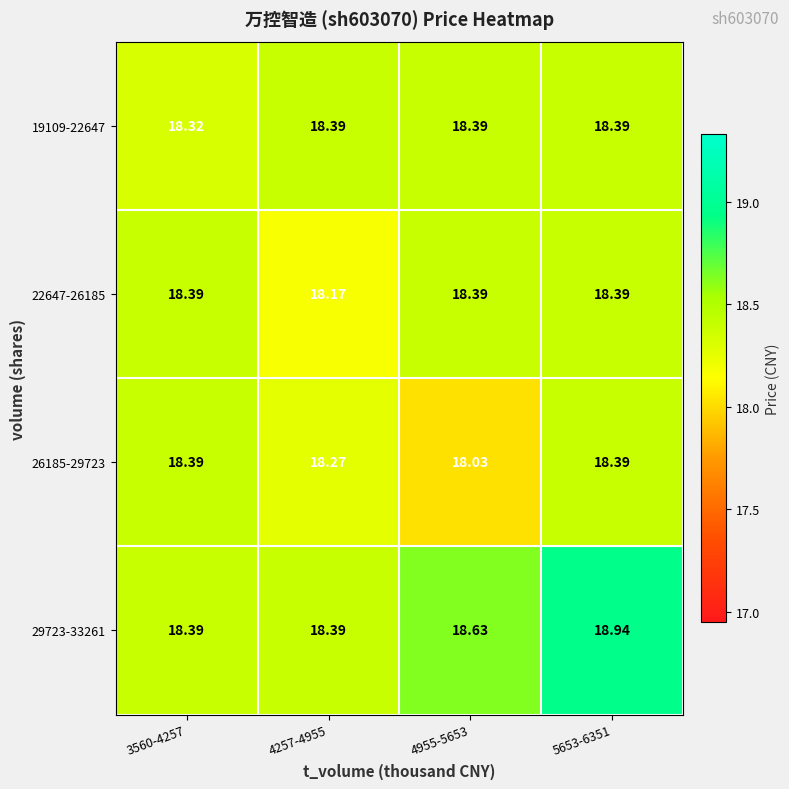

Is the value of 29723-33261 at 3560-4257 greater than the value of 26185-29723 at 4955-5653?

Yes